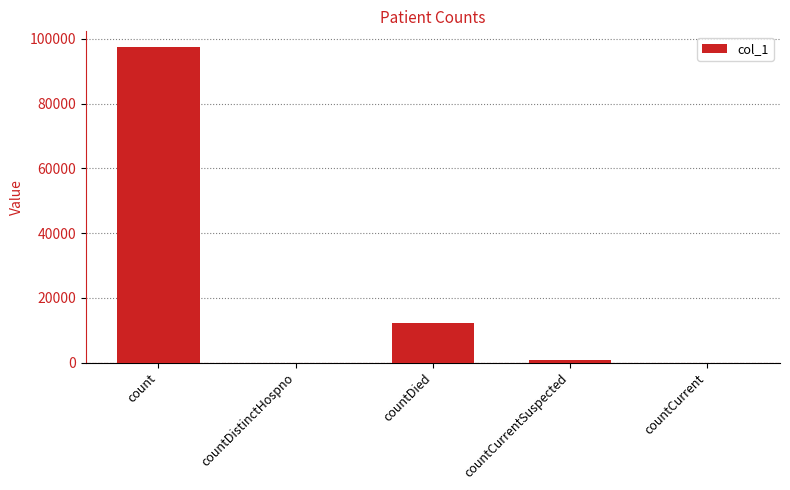

At which label does the data first exceed 724?

count